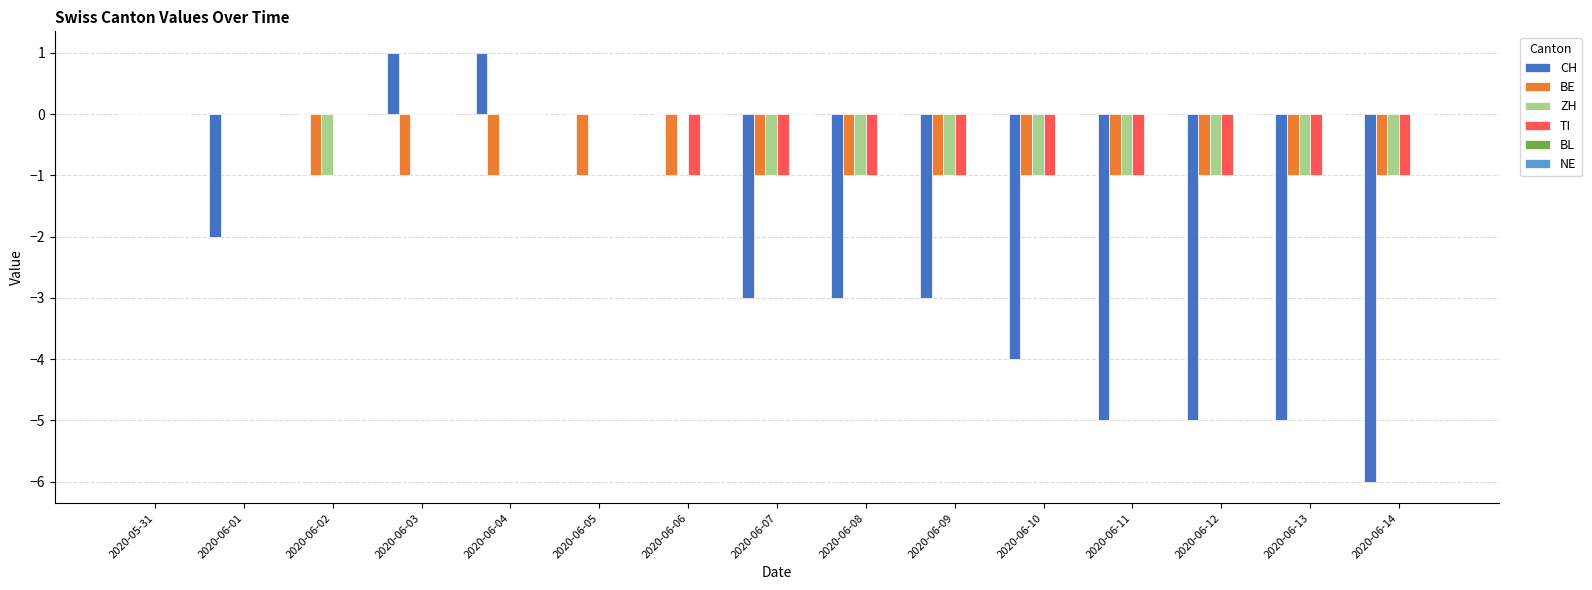

Between 2020-06-04 and 2020-06-09, which series saw the biggest shift?

CH